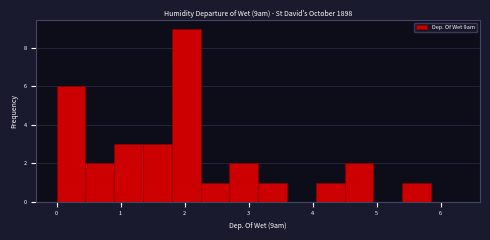

Reading left to right, transcribe this chart: for each bar, give the range it covers on the x-axis and its height. Neither the bar edges nor the heights are printed on the chart, so give them approximately, as read against the axes.

0.00 to 0.45: 6
0.45 to 0.90: 2
0.90 to 1.35: 3
1.35 to 1.80: 3
1.80 to 2.25: 9
2.25 to 2.70: 1
2.70 to 3.15: 2
3.15 to 3.60: 1
3.60 to 4.05: 0
4.05 to 4.50: 1
4.50 to 4.95: 2
4.95 to 5.40: 0
5.40 to 5.85: 1
5.85 to 6.30: 0